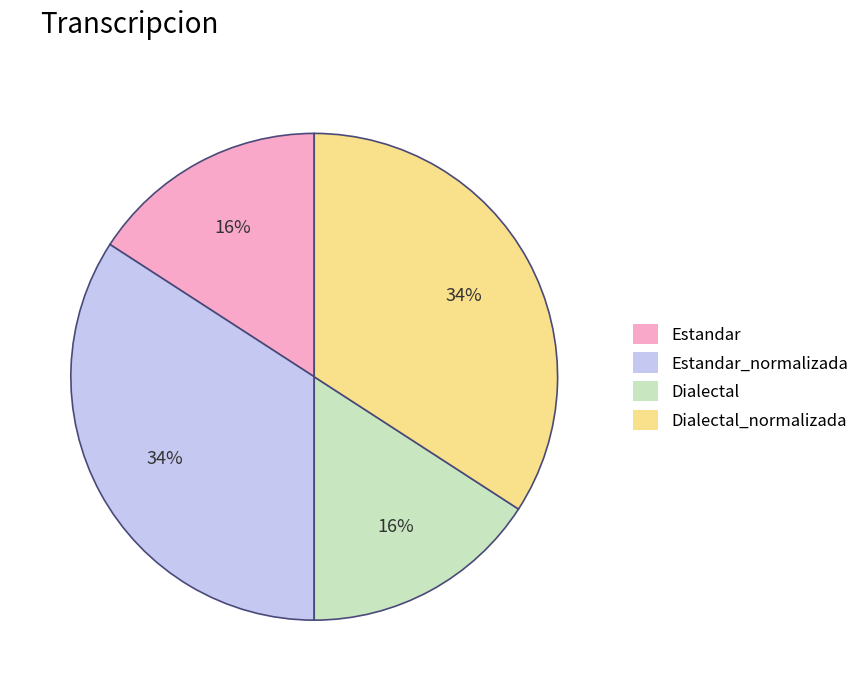

Is Dialectal_normalizada the majority of the pie?

No